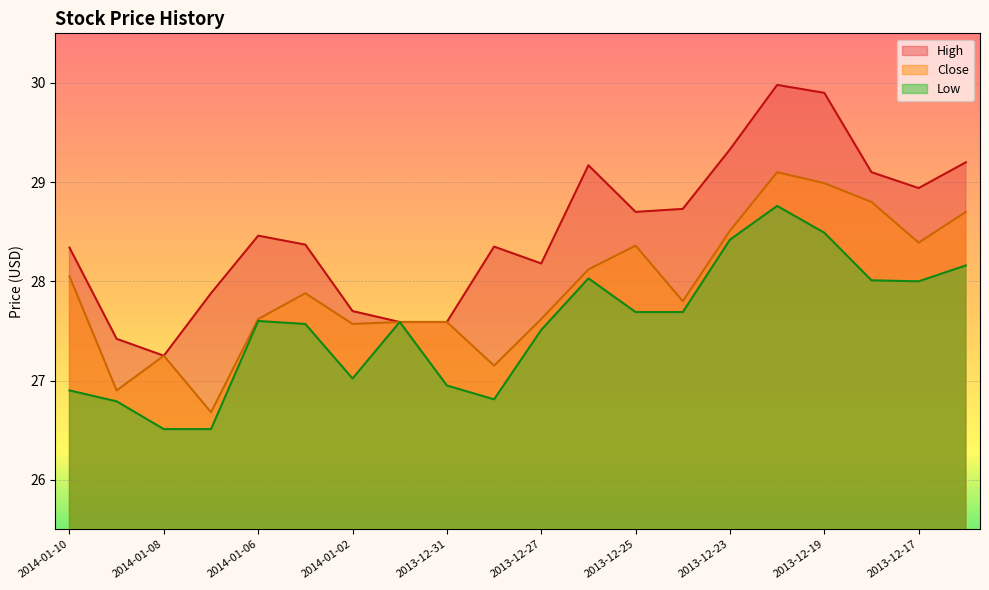

Reading left to right, list all the values displayed in this chart.

Close: 2014-01-10=28.1	2014-01-09=26.9	2014-01-08=27.2	2014-01-07=26.7	2014-01-06=27.6	2014-01-03=27.9	2014-01-02=27.6	2014-01-01=27.6	2013-12-31=27.6	2013-12-30=27.1	2013-12-27=27.6	2013-12-26=28.1	2013-12-25=28.4	2013-12-24=27.8	2013-12-23=28.5	2013-12-20=29.1	2013-12-19=29.0	2013-12-18=28.8	2013-12-17=28.4	2013-12-16=28.7
High: 2014-01-10=28.3	2014-01-09=27.4	2014-01-08=27.2	2014-01-07=27.9	2014-01-06=28.5	2014-01-03=28.4	2014-01-02=27.7	2014-01-01=27.6	2013-12-31=27.6	2013-12-30=28.4	2013-12-27=28.2	2013-12-26=29.2	2013-12-25=28.7	2013-12-24=28.7	2013-12-23=29.3	2013-12-20=30.0	2013-12-19=29.9	2013-12-18=29.1	2013-12-17=28.9	2013-12-16=29.2
Low: 2014-01-10=26.9	2014-01-09=26.8	2014-01-08=26.5	2014-01-07=26.5	2014-01-06=27.6	2014-01-03=27.6	2014-01-02=27.0	2014-01-01=27.6	2013-12-31=26.9	2013-12-30=26.8	2013-12-27=27.5	2013-12-26=28.0	2013-12-25=27.7	2013-12-24=27.7	2013-12-23=28.4	2013-12-20=28.8	2013-12-19=28.5	2013-12-18=28.0	2013-12-17=28.0	2013-12-16=28.2